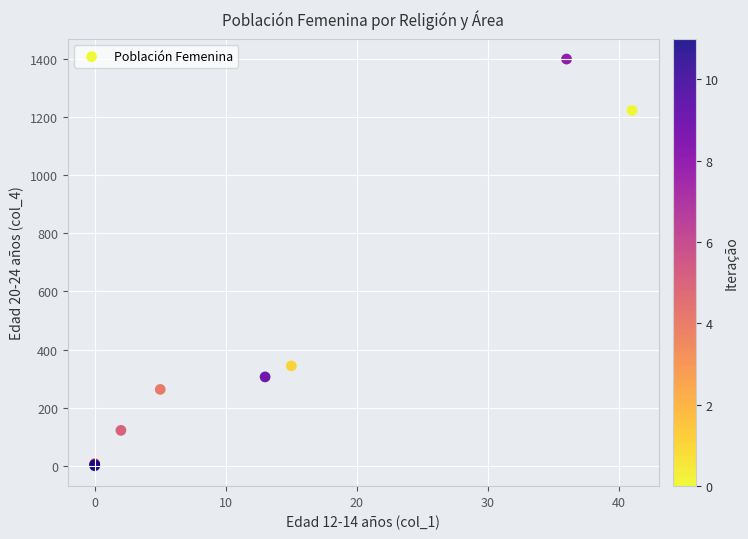

What Y value in the scatter plot is closest to 700?

344